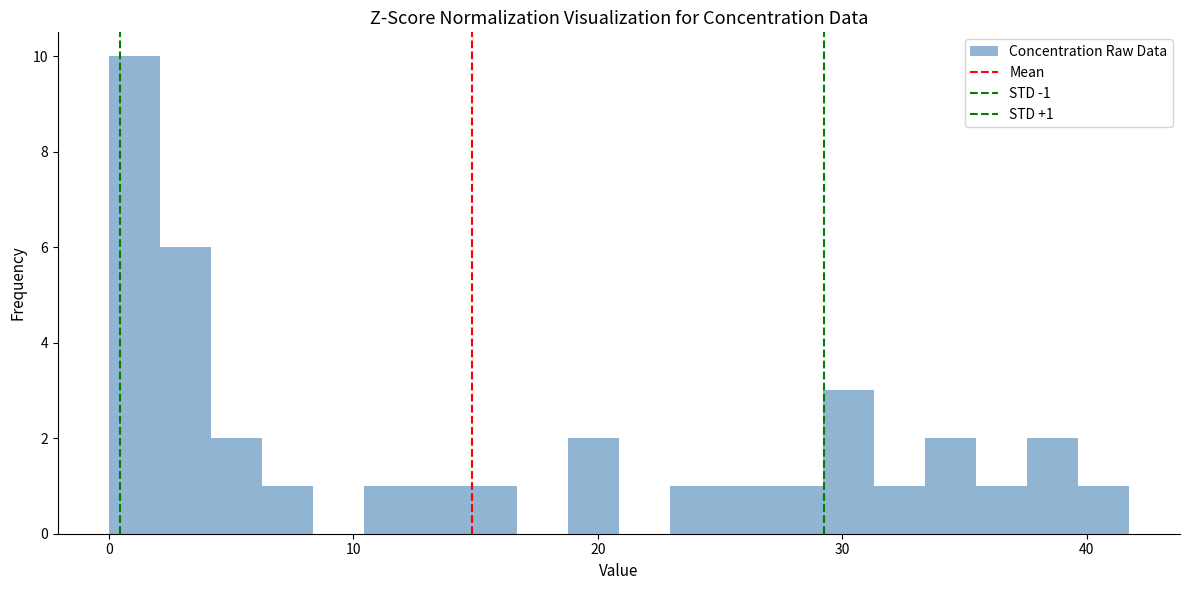

Read against the x-axis, roughly where is the centre of the tallest bar?

1